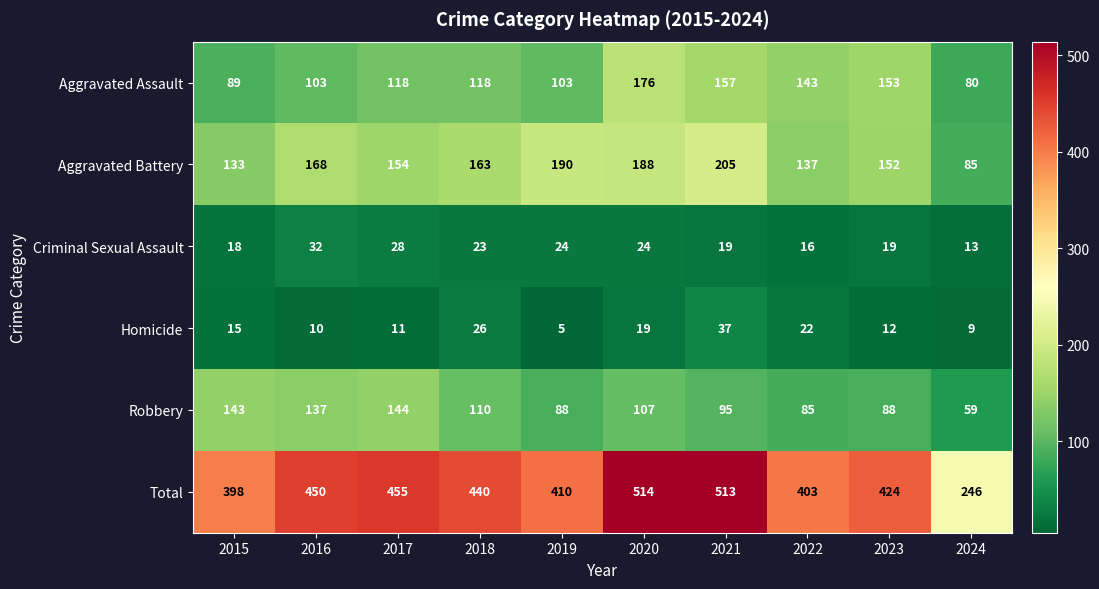

Count the number of data series in this chart.

6